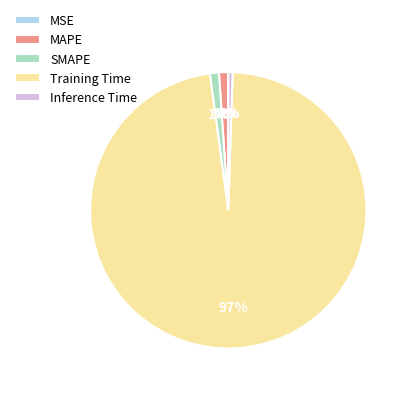

Combined, do Training Time and MAPE account for over 50%?

Yes